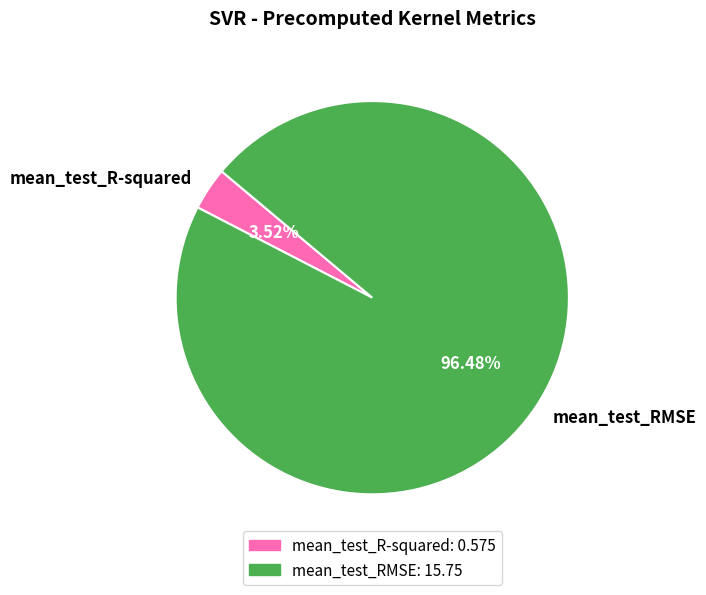

Is the sum of mean_test_R-squared and mean_test_RMSE greater than half?

Yes